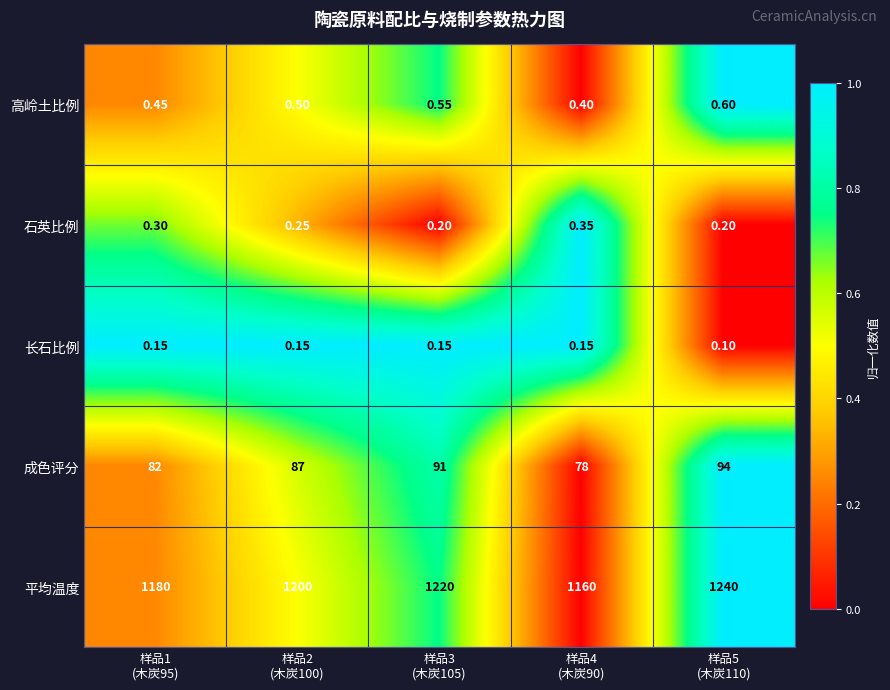

Which series has the widest spread of values?

平均温度